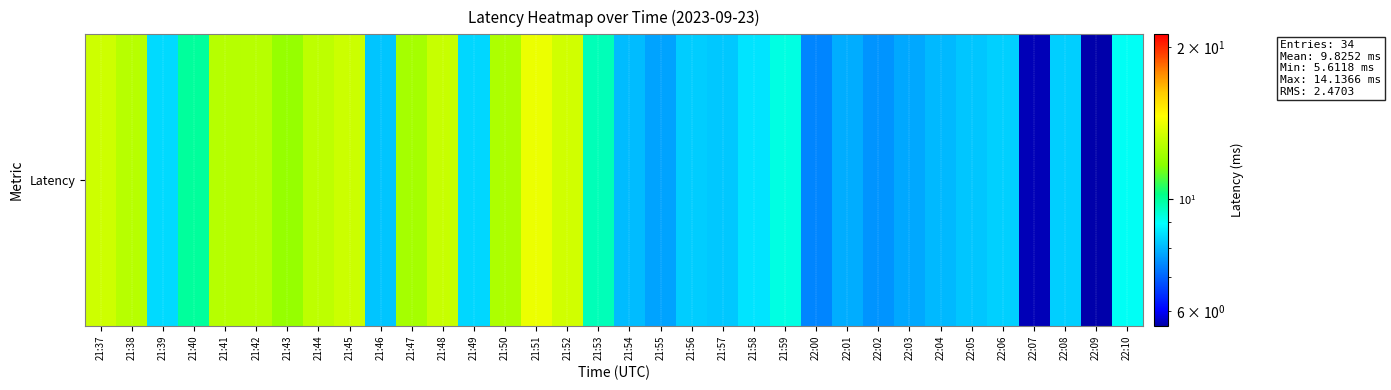

Reading left to right, extract all data points from this chart.

21:37=13.4	21:38=12.8	21:39=8.4	21:40=10.0	21:41=12.7	21:42=12.8	21:43=12.0	21:44=12.9	21:45=13.3	21:46=8.2	21:47=12.3	21:48=13.2	21:49=8.4	21:50=12.5	21:51=14.1	21:52=13.4	21:53=9.7	21:54=8.1	21:55=7.8	21:56=8.3	21:57=8.2	21:58=8.6	21:59=9.2	22:00=7.4	22:01=7.9	22:02=7.6	22:03=7.8	22:04=8.0	22:05=8.2	22:06=8.3	22:07=5.7	22:08=8.3	22:09=5.6	22:10=9.0